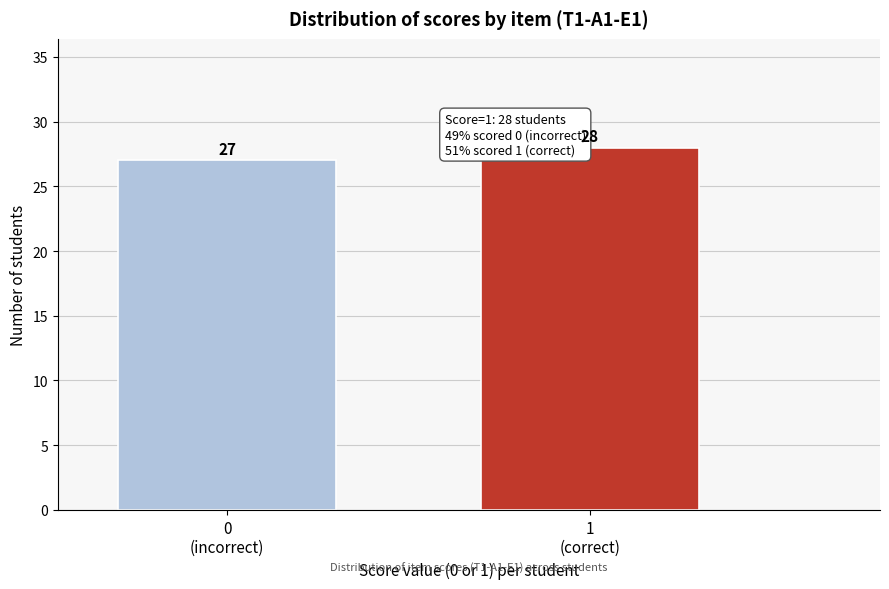

Reading left to right, transcribe all the data shown in this chart.

27	28